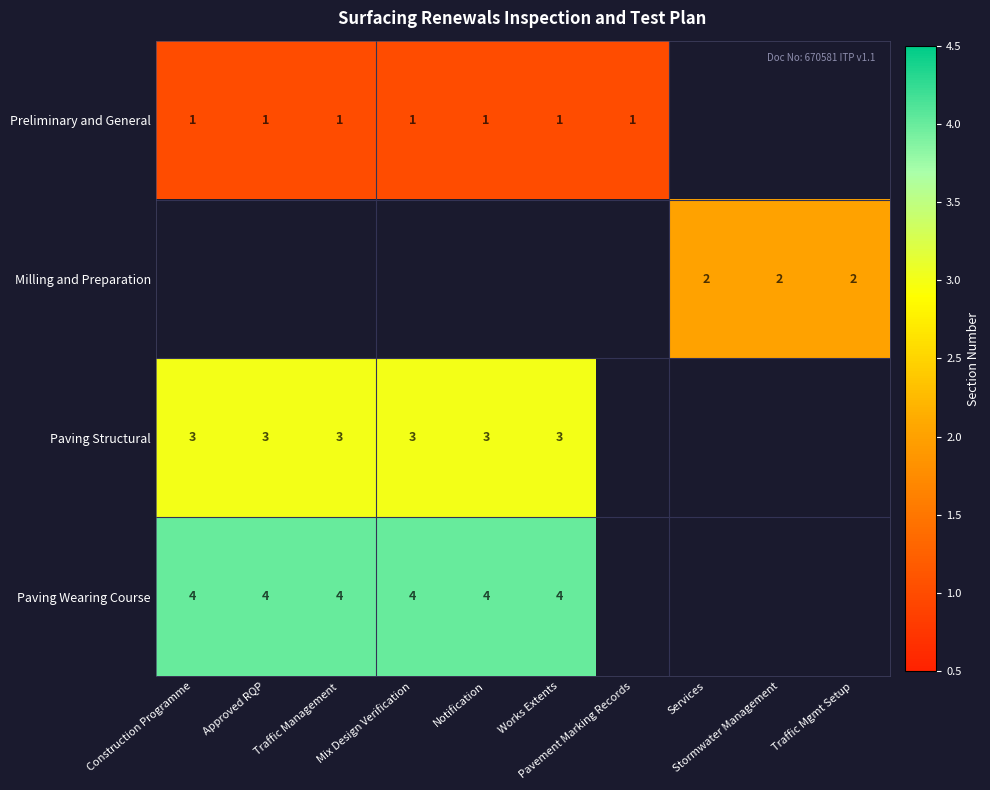

Which series has the largest range (max minus min)?

Preliminary and General